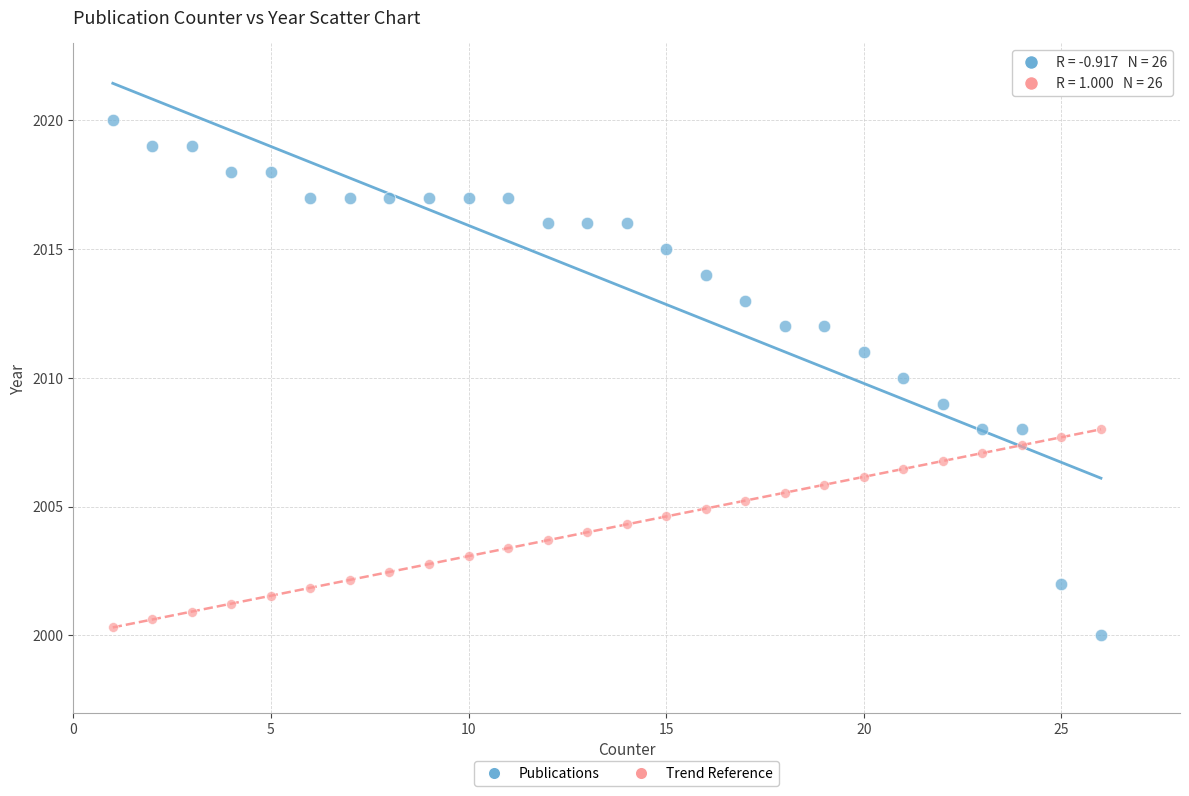

Which series has the largest Y range (max minus min)?

Publications